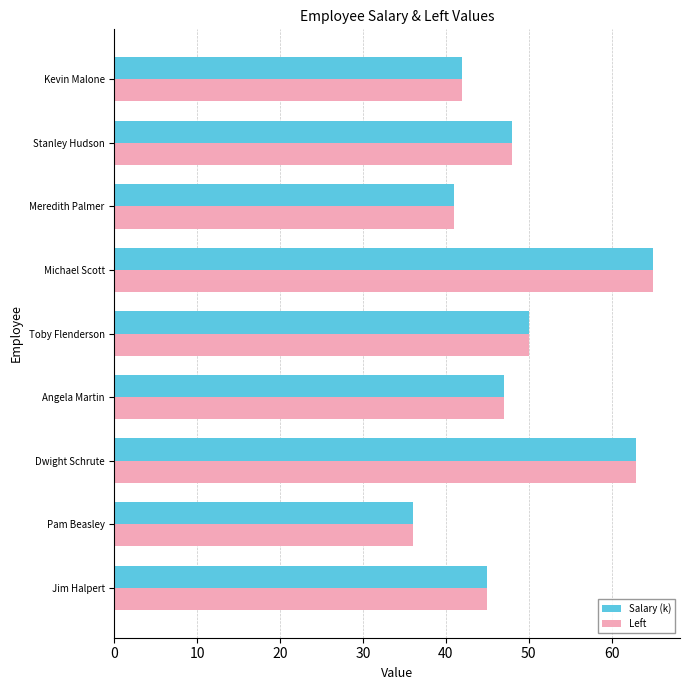

What is the smallest value displayed?

36